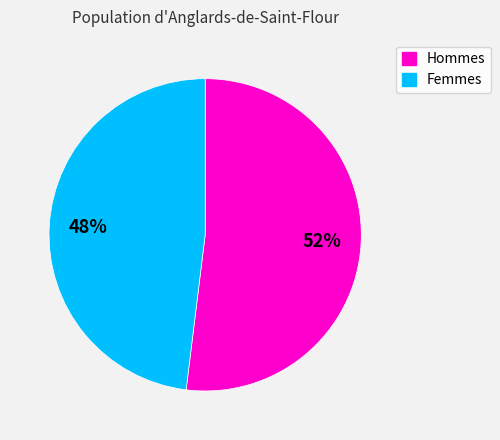

How many segments does this pie chart have?

2